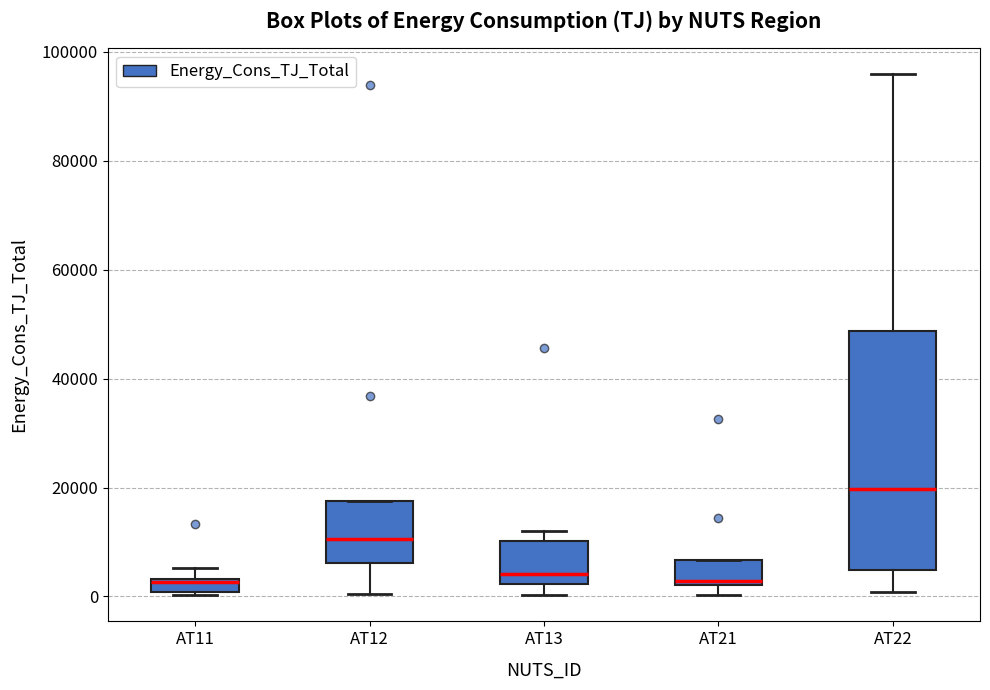

Which box is the tallest, from its lower edge to its upper edge?

AT22